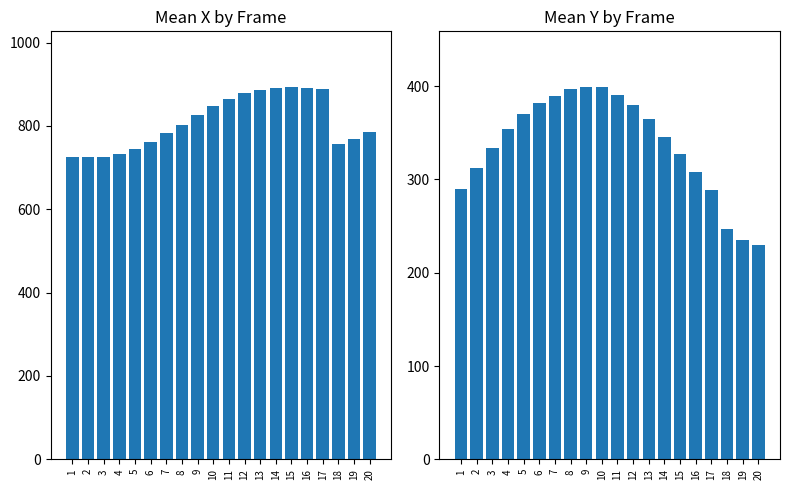

At which category is the sum across all series the highest?

12